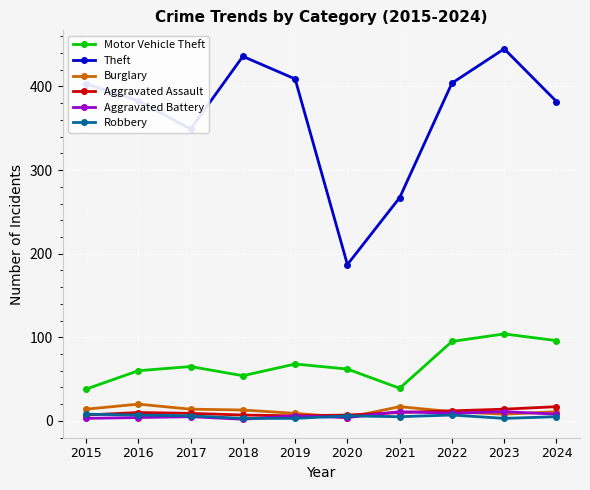

How many lines are shown in the chart?

6